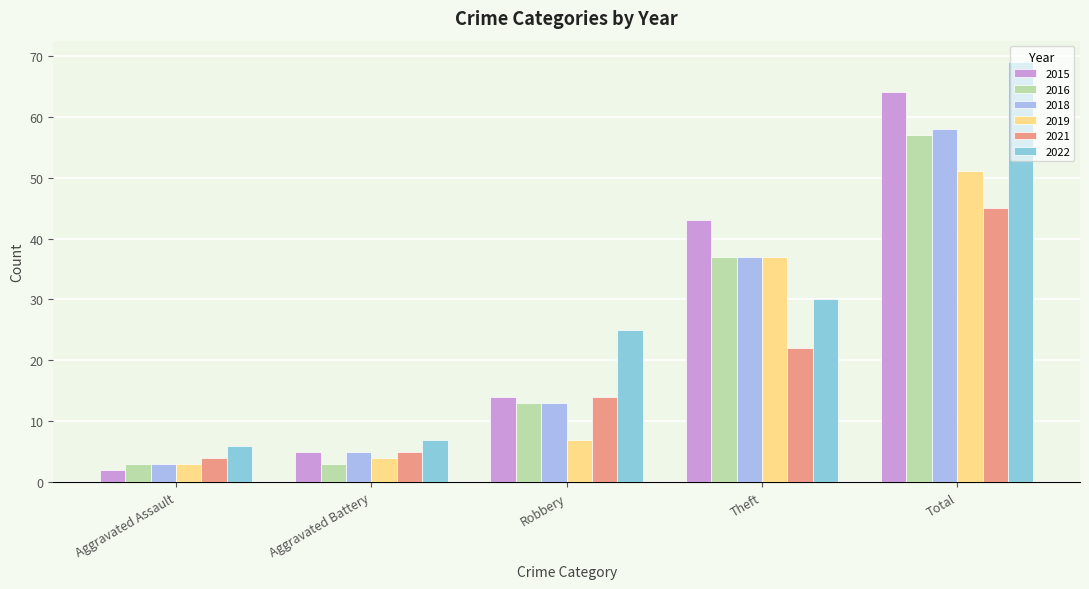

The value of 2022 at Aggravated Assault is 9. True or false?

False